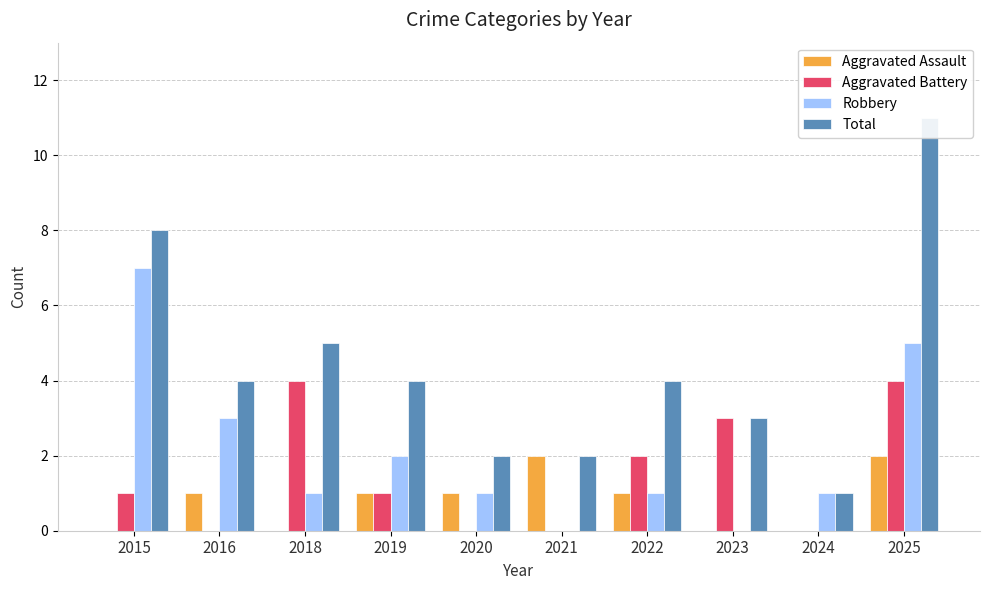

True or false: Aggravated Assault has a value of 0 at 2023.

True